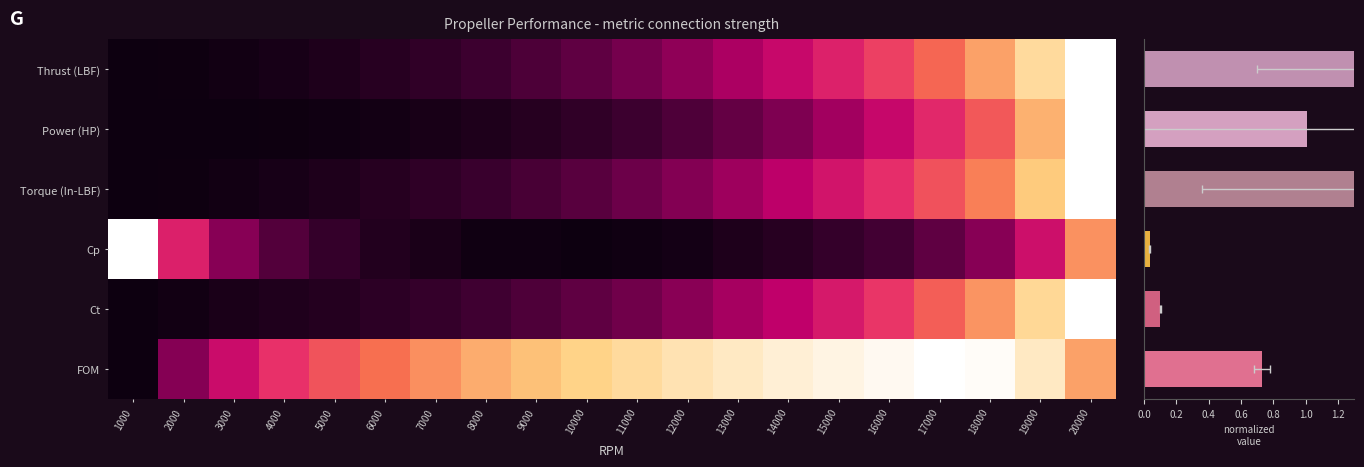

List the labels in order of Ct value, smallest first.

1000, 2000, 3000, 4000, 5000, 6000, 7000, 8000, 9000, 10000, 11000, 12000, 13000, 14000, 15000, 16000, 17000, 18000, 19000, 20000